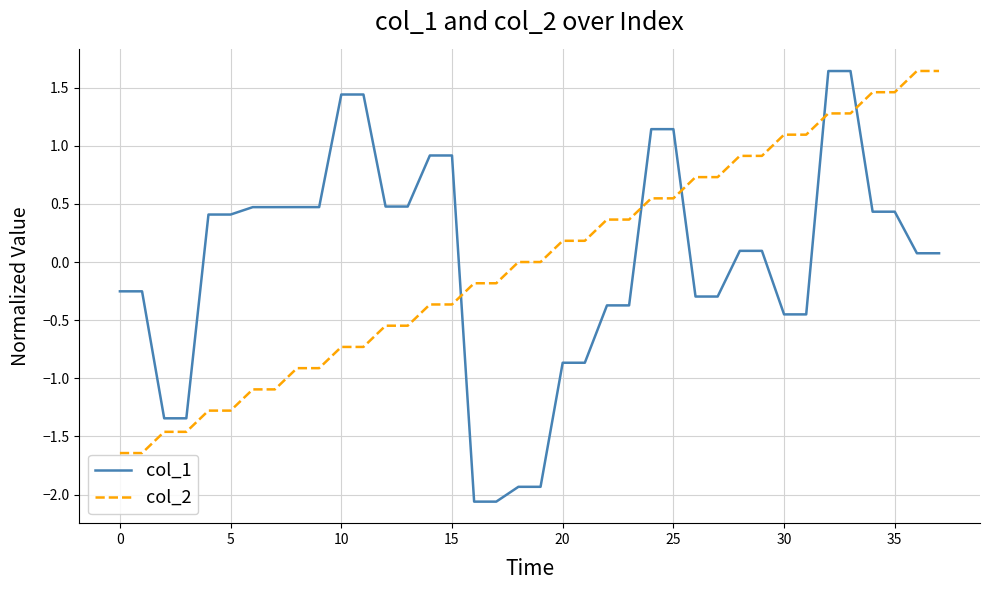

Which series has the widest spread of values?

col_1